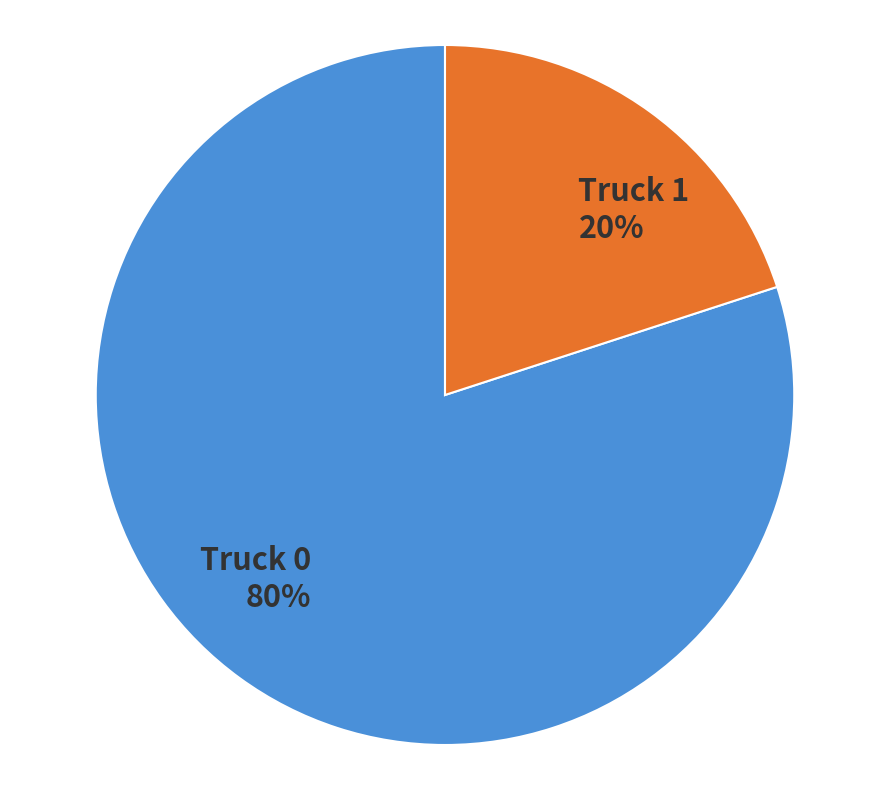

Which slice is the smallest?

Truck 1